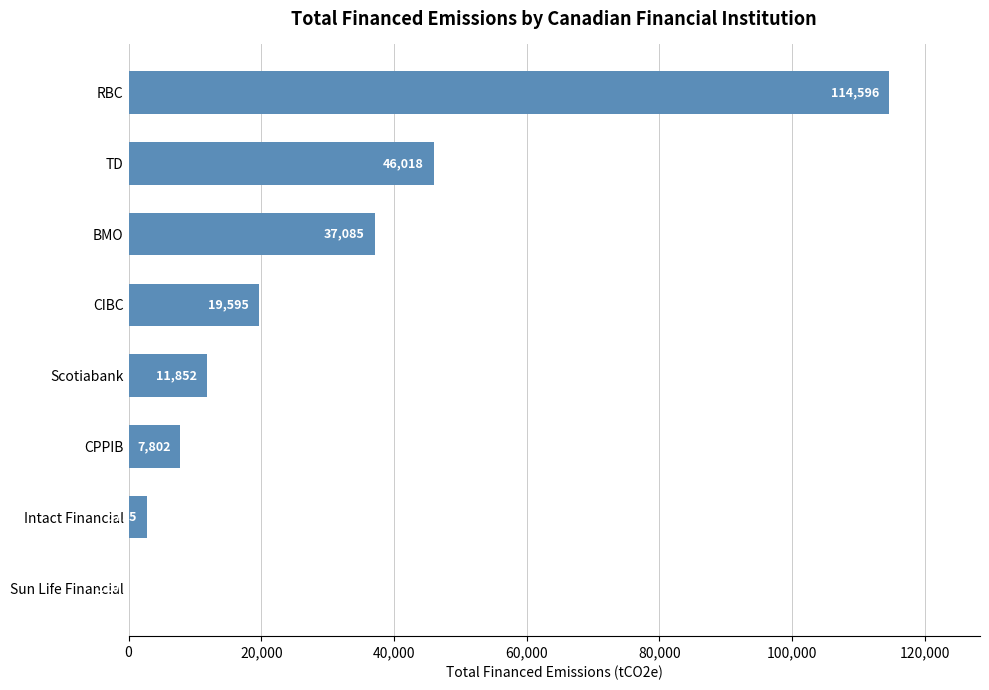

At which label is the value closest to 57353?

TD